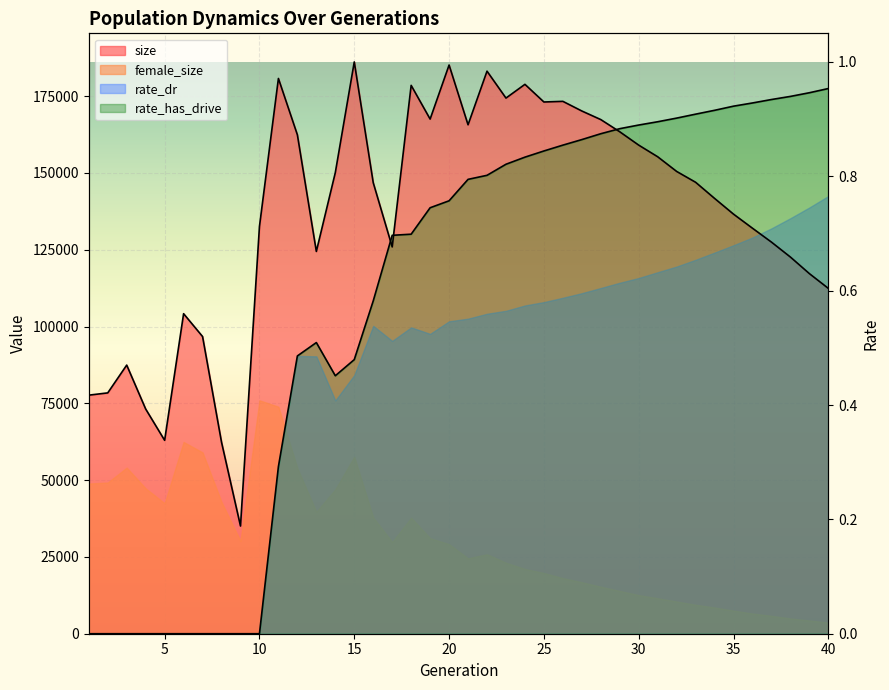

The size series shows 253018.0 at 33. True or false?

False